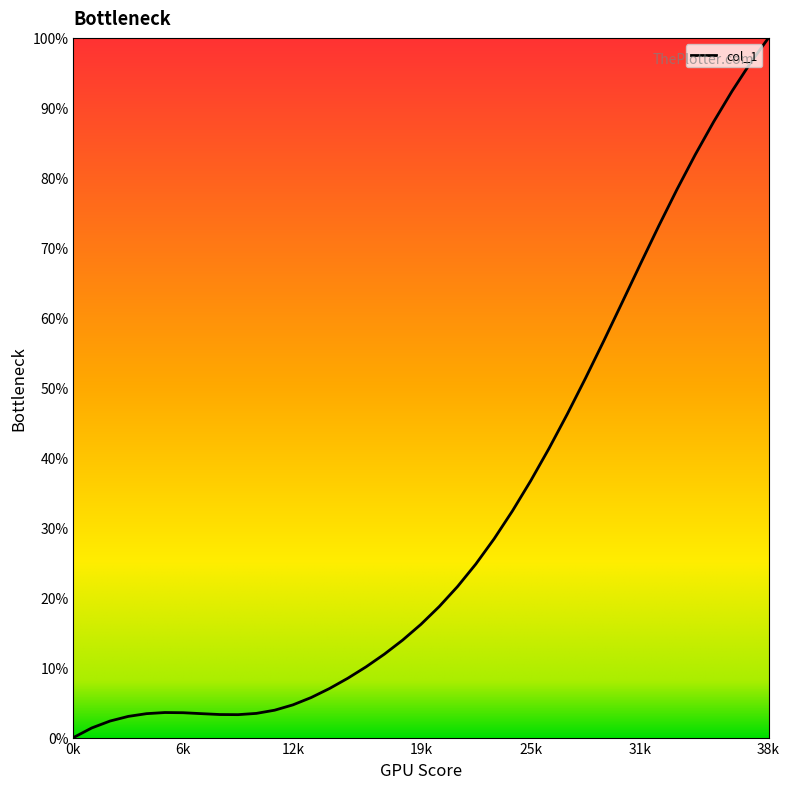

What is the greatest value displayed?

100.0